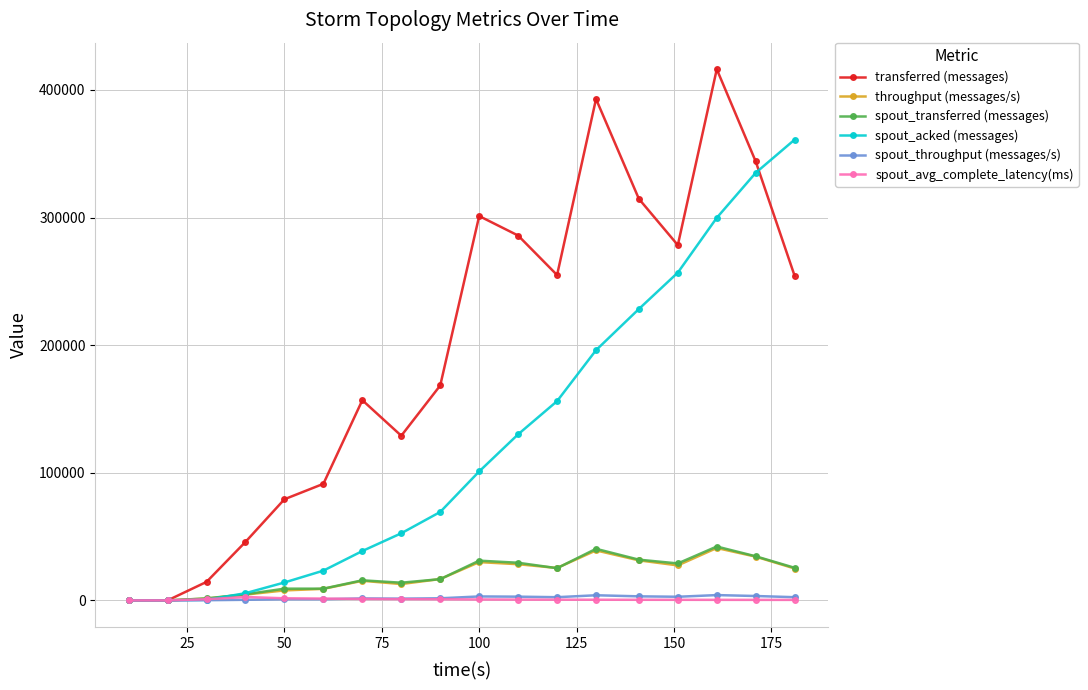

How many values in the spout_acked (messages) series are below 101040?

9